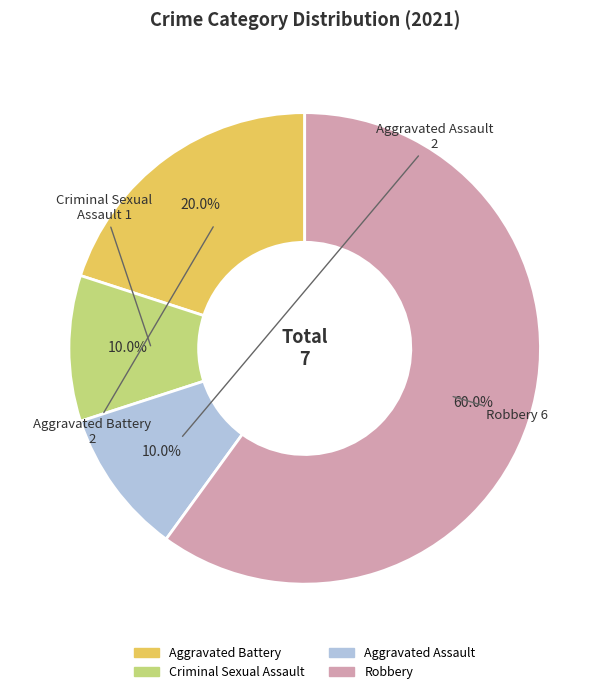

To the nearest percent, what is the difference between the largest and smallest slice percentages?

50%